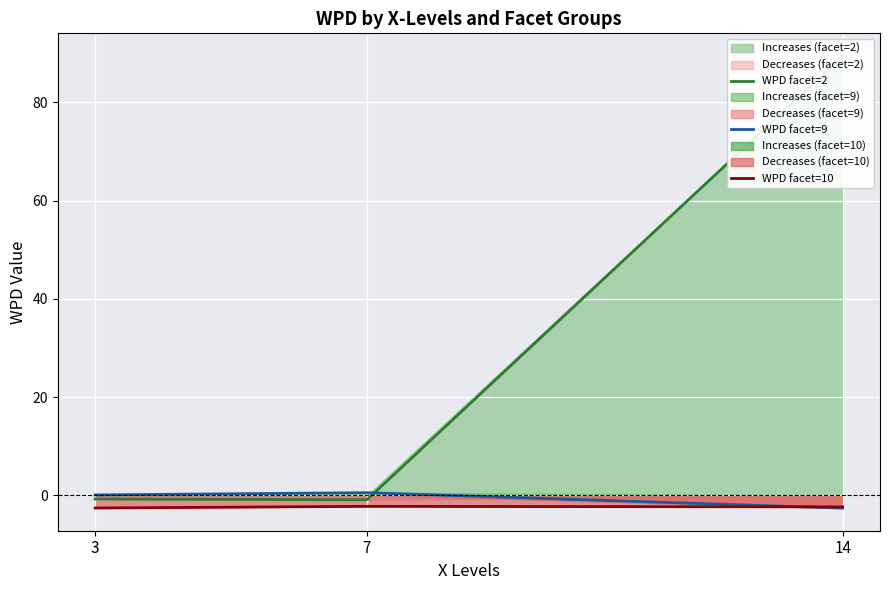

What are all the series names shown in the legend?

WPD facet=2, WPD facet=9, WPD facet=10